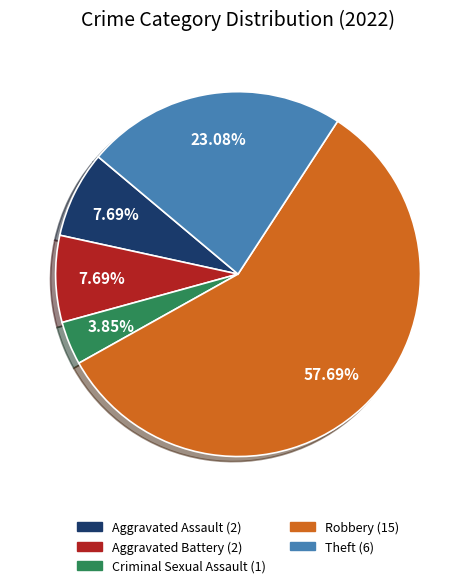

To the nearest percent, what portion does Theft represent?

23%